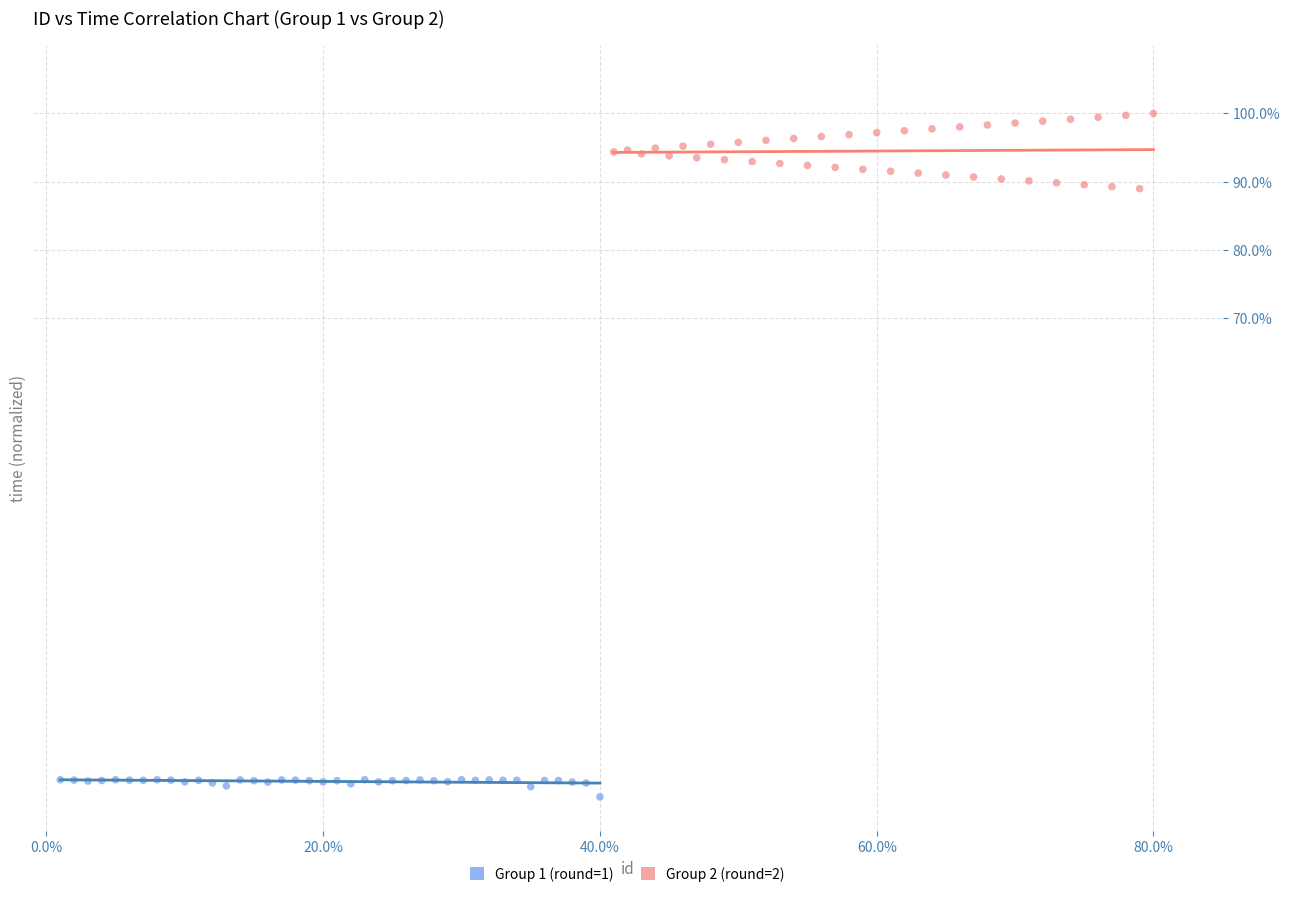

Which series reaches the minimum Y coordinate?

Group 1 (round=1)